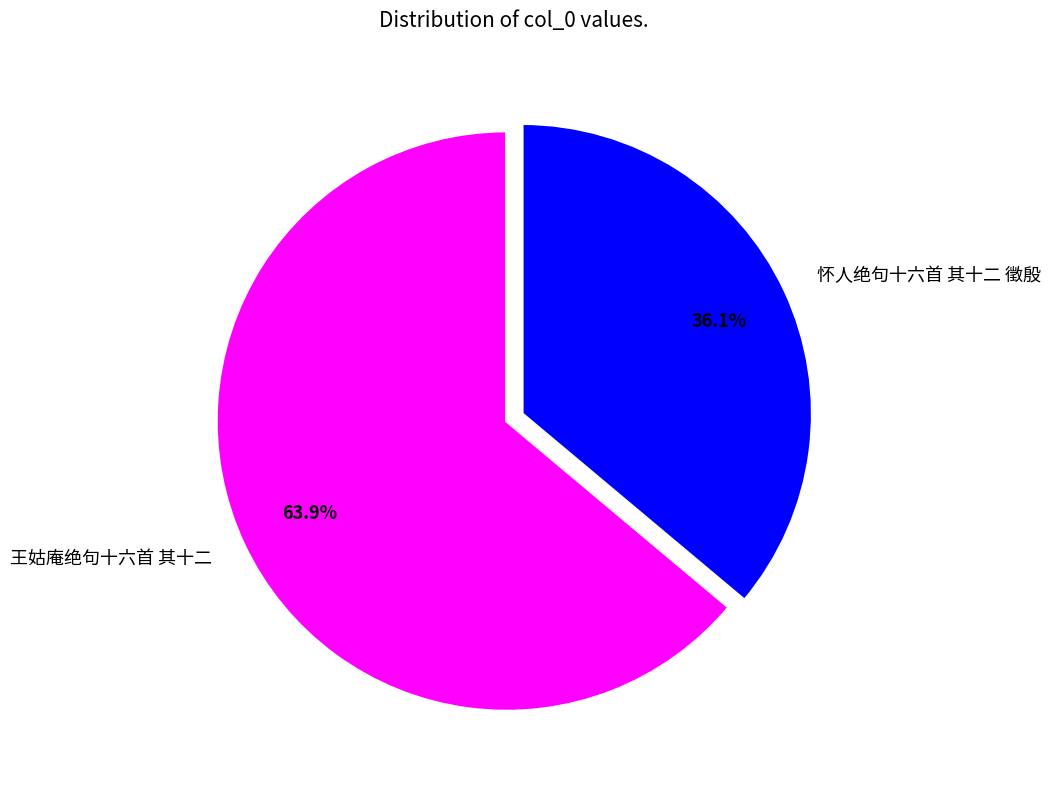

Is there a majority slice in this chart?

Yes